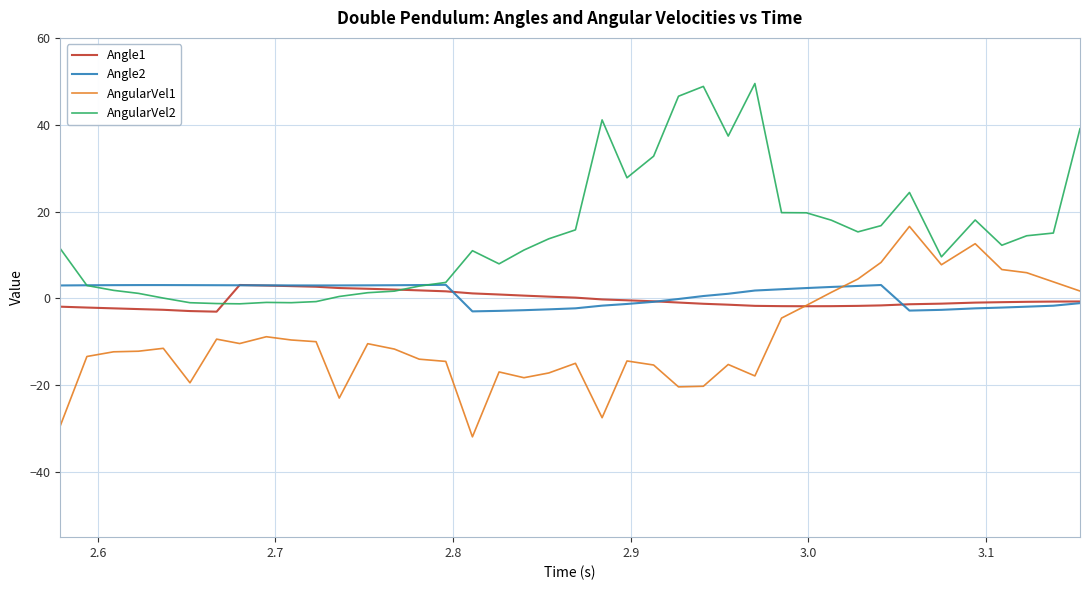

Which series has the largest total across all categories?

AngularVel2